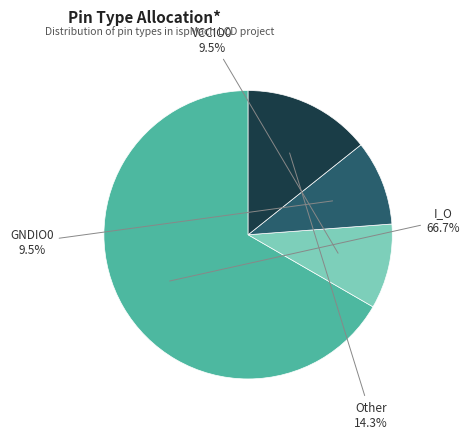

Does any single category account for the majority?

Yes